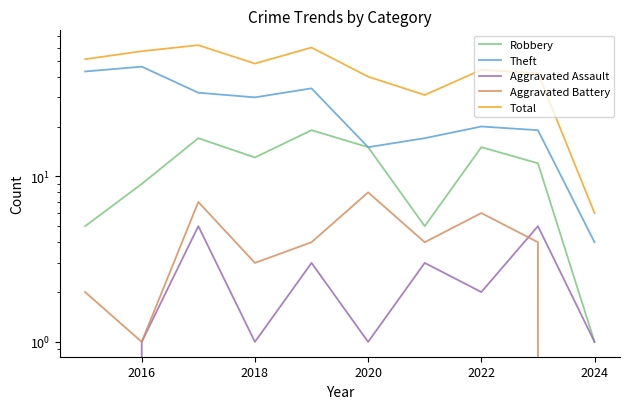

Reading left to right, transcribe all the data shown in this chart.

Robbery: 5	9	17	13	19	15	5	15	12	1
Theft: 43	46	32	30	34	15	17	20	19	4
Aggravated Assault: 0	1	5	1	3	1	3	2	5	1
Aggravated Battery: 2	1	7	3	4	8	4	6	4	0
Total: 51	57	62	48	60	40	31	44	42	6